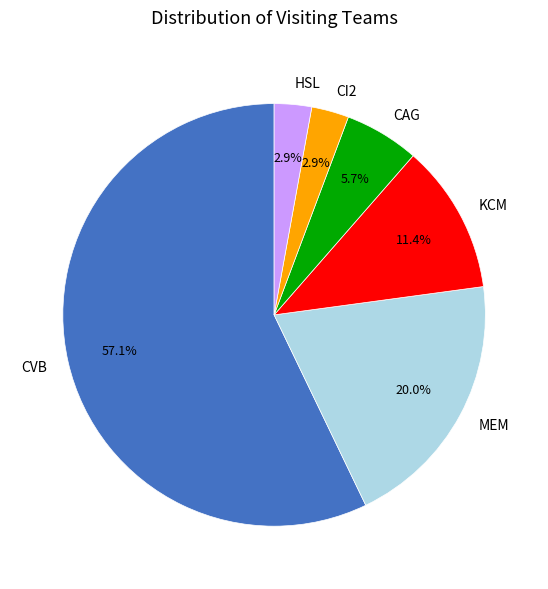

To the nearest percent, what is the difference between the largest and smallest slice percentages?

54%